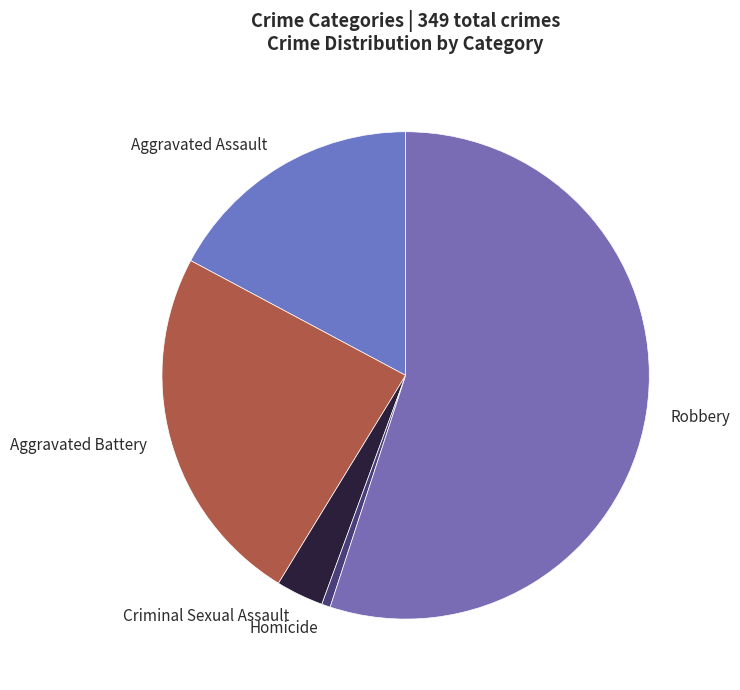

True or false: Aggravated Assault accounts for 17% of the total.

True